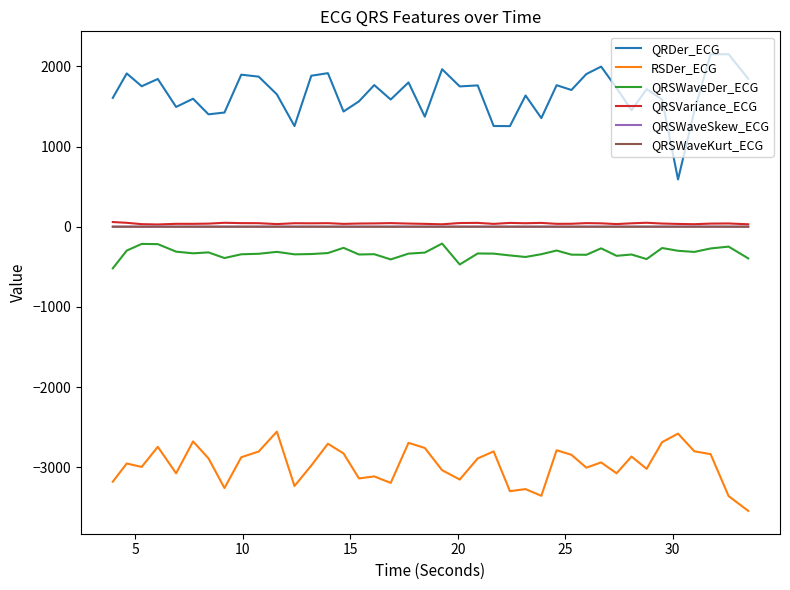

Which series has the largest range (max minus min)?

QRDer_ECG